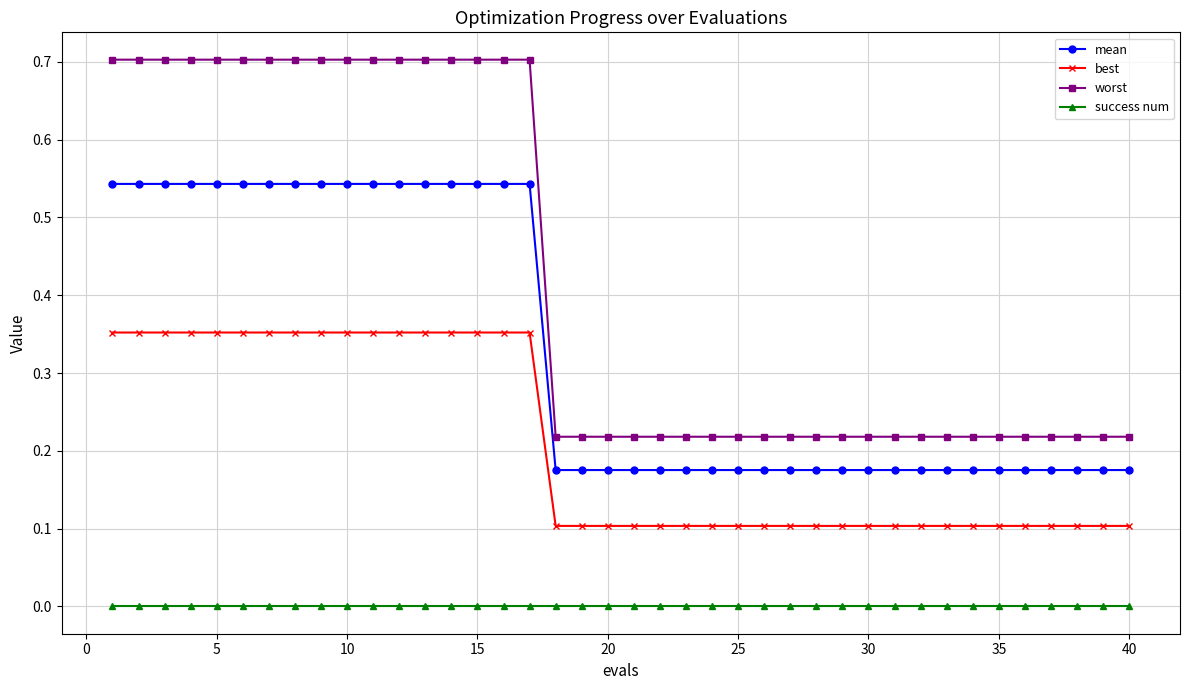

Which series has the widest spread of values?

worst